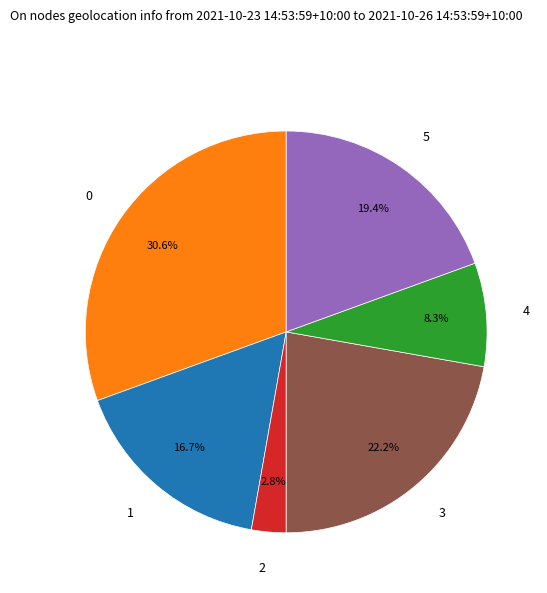

To the nearest percent, what portion does 4 represent?

8%